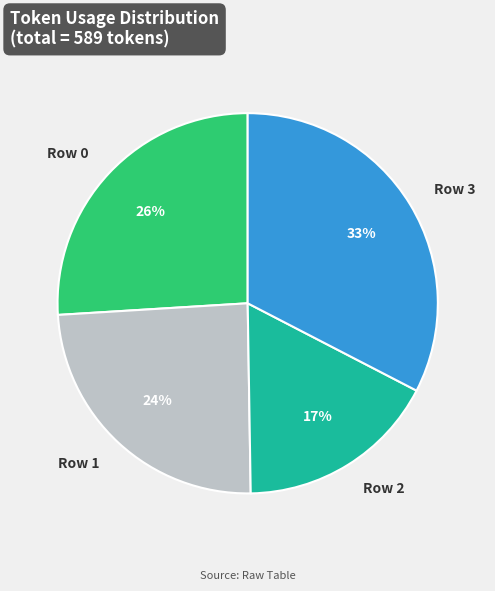

The Row 2 slice represents 23% of the pie. True or false?

False